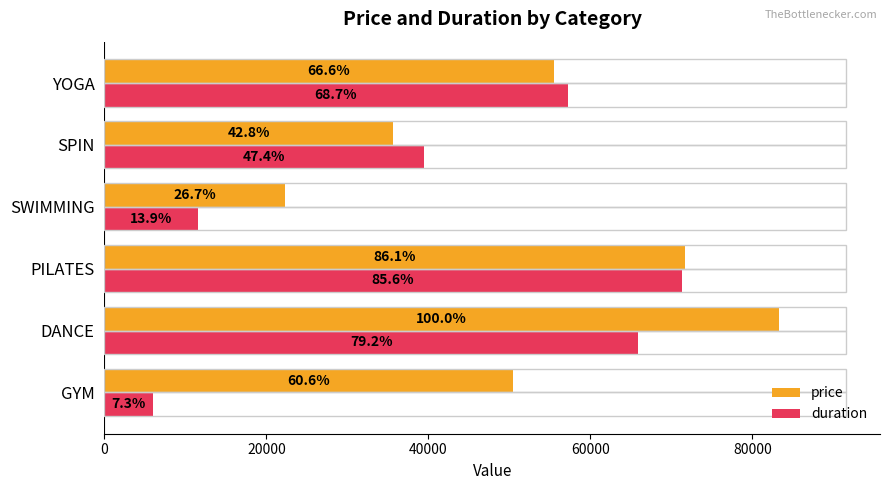

What are all the series names shown in the legend?

price, duration